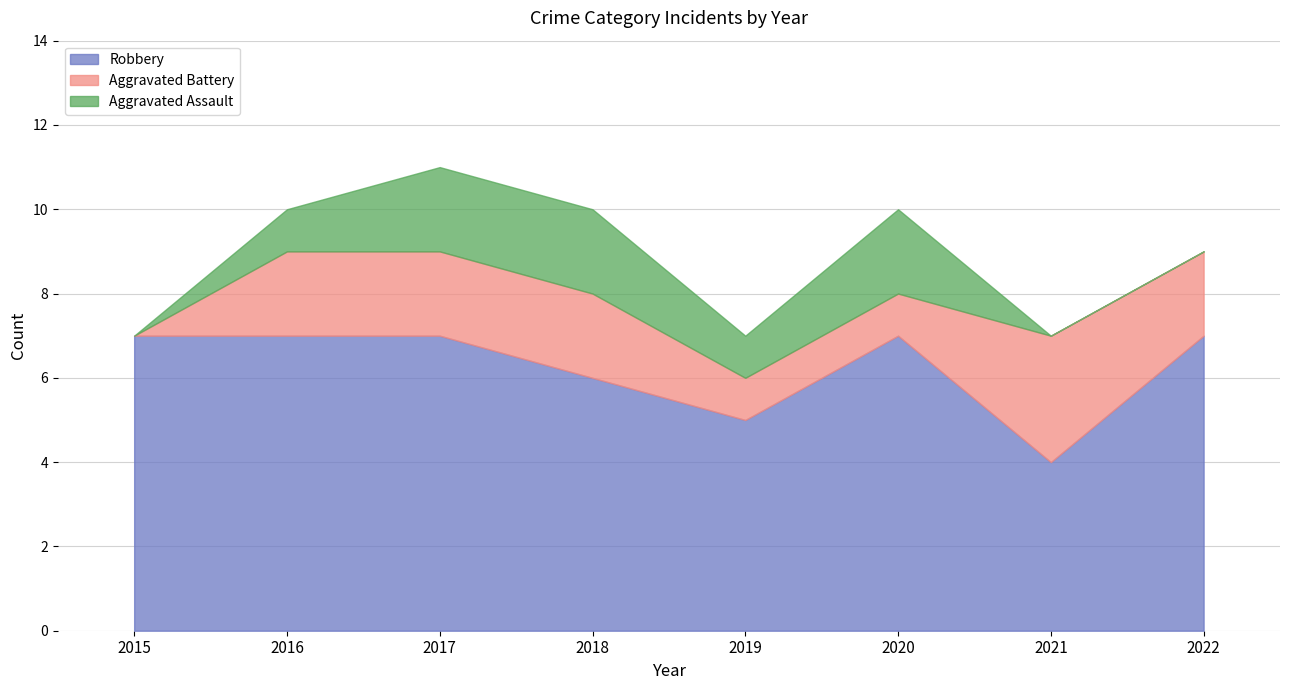

Rank the categories by Aggravated Assault value from lowest to highest.

2015, 2021, 2022, 2016, 2019, 2017, 2018, 2020